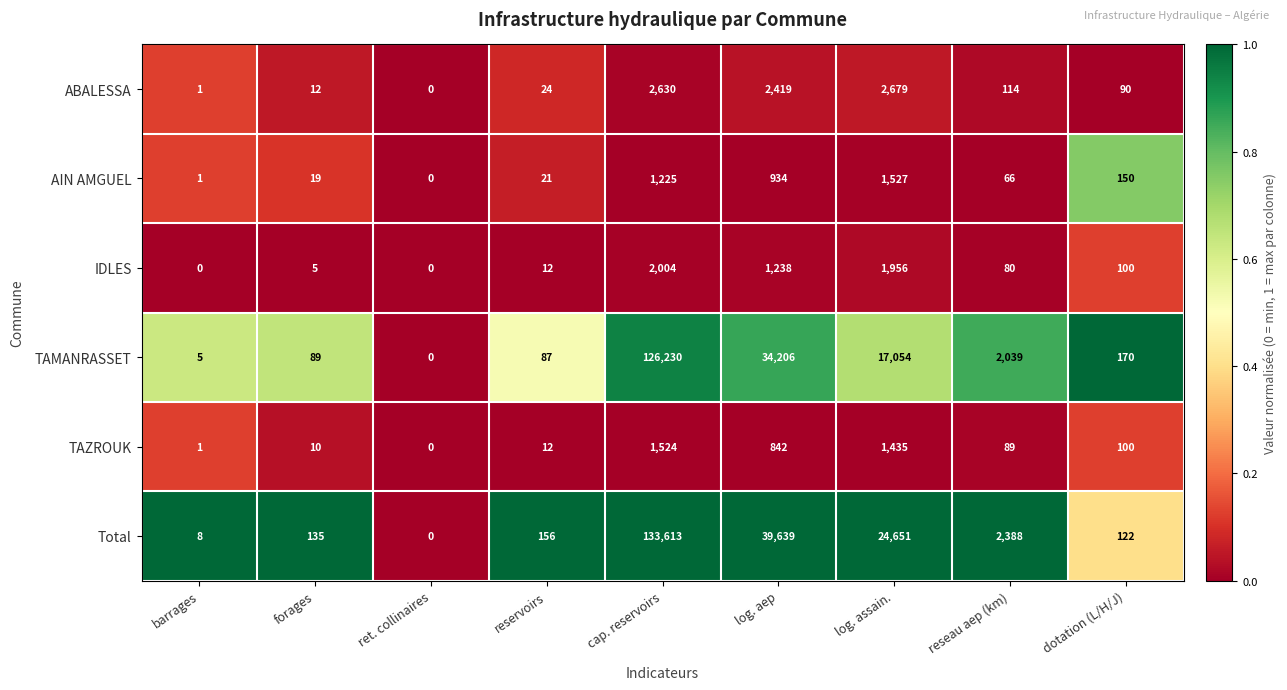

At reseau aep (km), list the series in order from largest to smallest.

Total, TAMANRASSET, ABALESSA, TAZROUK, IDLES, AIN AMGUEL